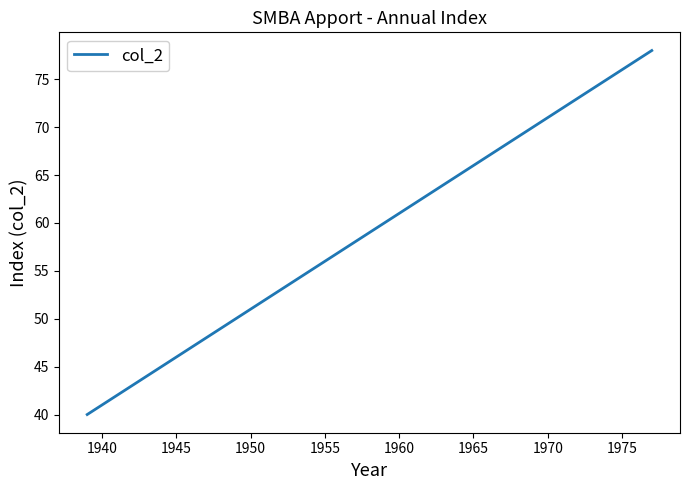

What is the difference between the maximum and minimum values?

38